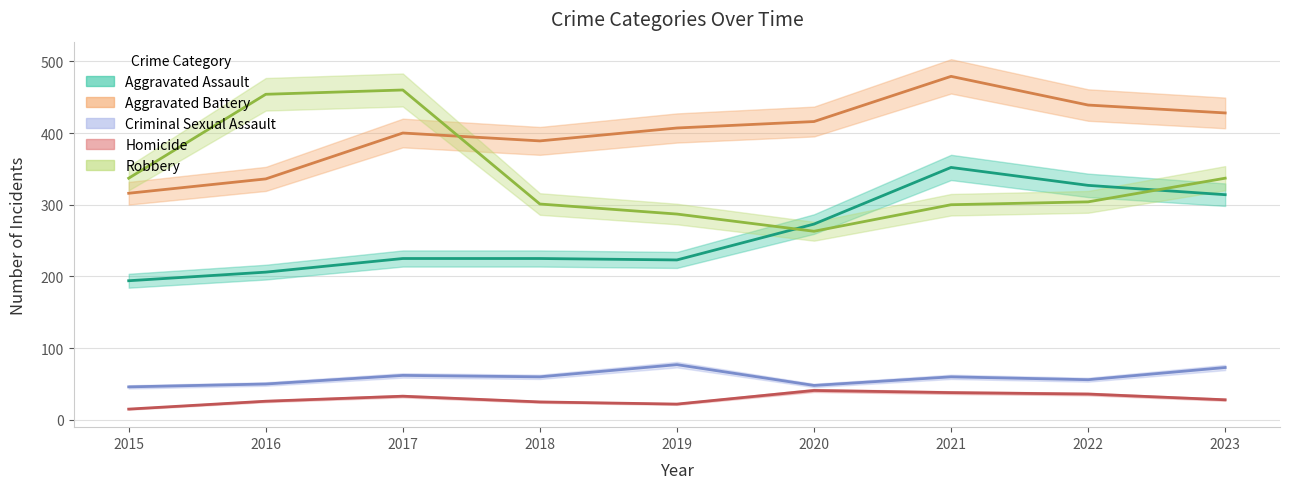

Is it true that Robbery equals 304 at 2022?

True